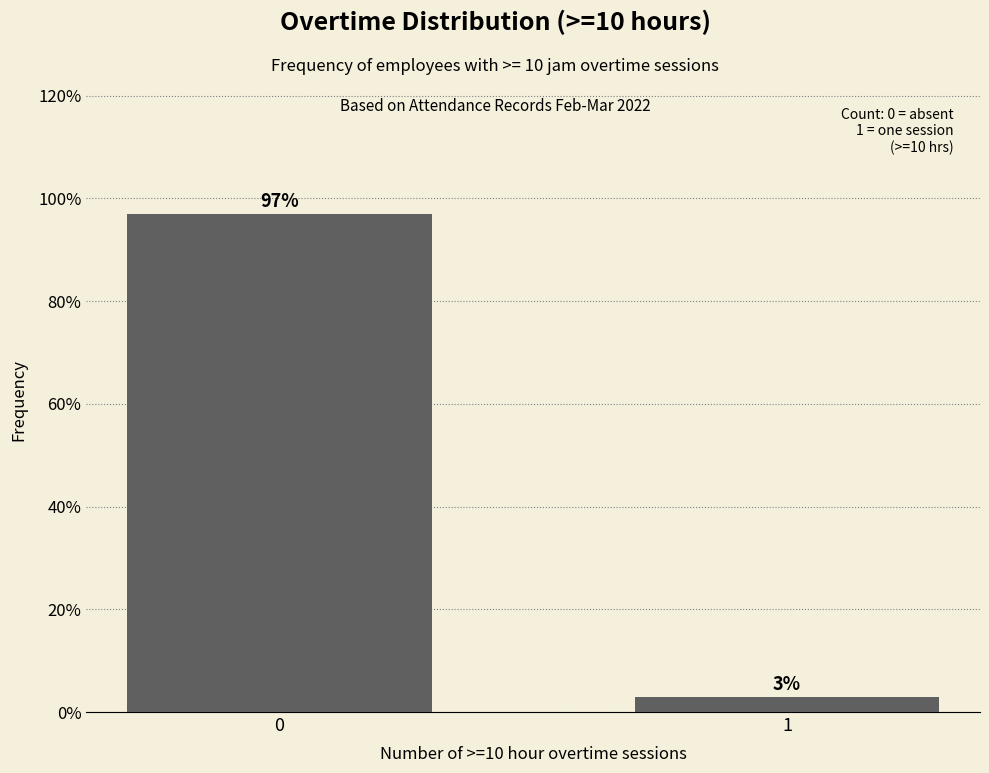

Reading left to right, extract all data points from this chart.

0=97.0	1=3.0